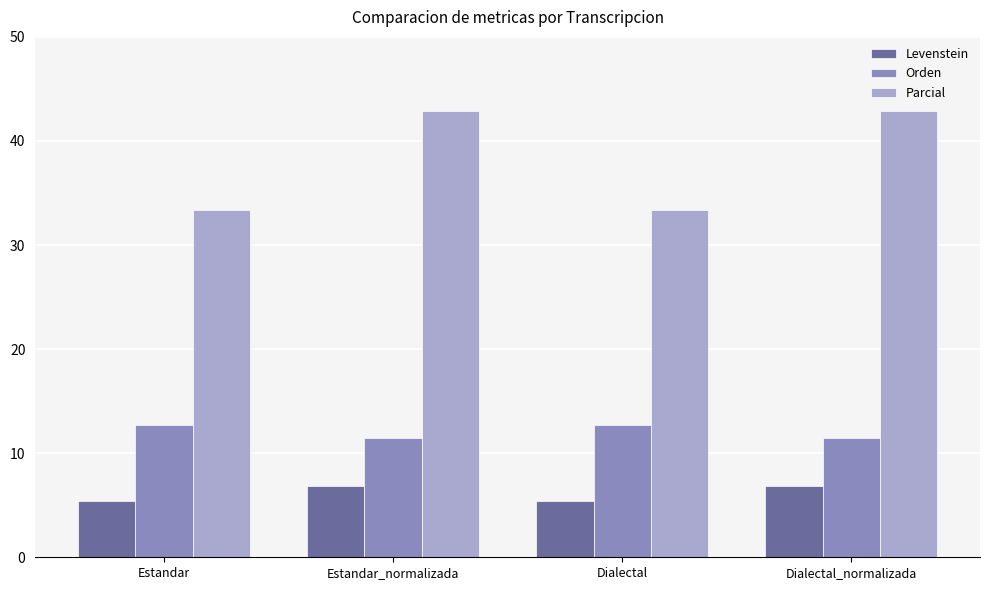

Where does the Parcial series first go above 42?

Estandar_normalizada